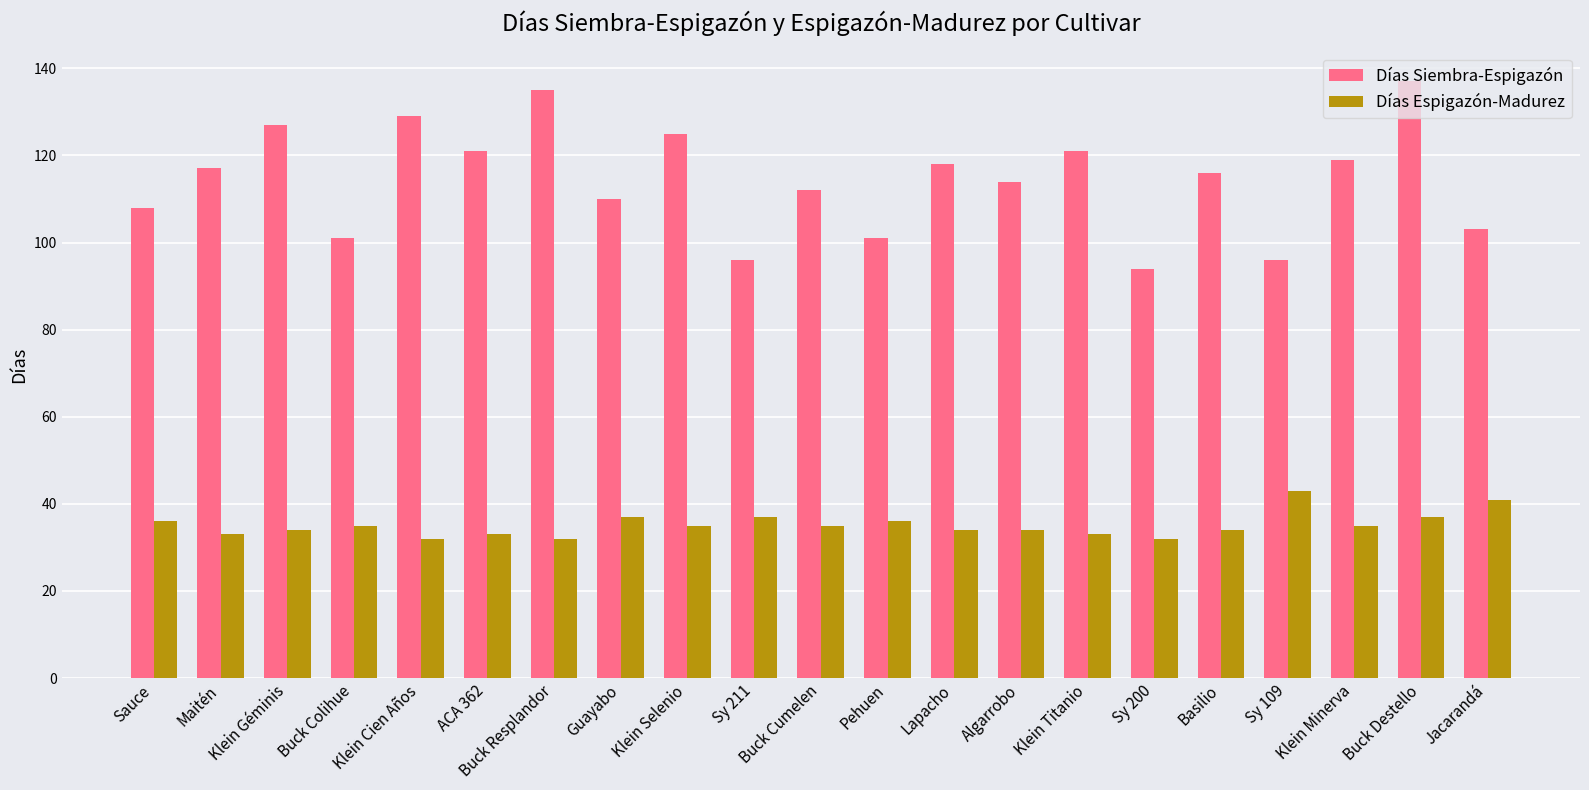

Reading right to left, transcribe all the data shown in this chart.

Días Siembra-Espigazón: Jacarandá=103	Buck Destello=137	Klein Minerva=119	Sy 109=96	Basilio=116	Sy 200=94	Klein Titanio=121	Algarrobo=114	Lapacho=118	Pehuen=101	Buck Cumelen=112	Sy 211=96	Klein Selenio=125	Guayabo=110	Buck Resplandor=135	ACA 362=121	Klein Cien Años=129	Buck Colihue=101	Klein Géminis=127	Maitén=117	Sauce=108
Días Espigazón-Madurez: Jacarandá=41	Buck Destello=37	Klein Minerva=35	Sy 109=43	Basilio=34	Sy 200=32	Klein Titanio=33	Algarrobo=34	Lapacho=34	Pehuen=36	Buck Cumelen=35	Sy 211=37	Klein Selenio=35	Guayabo=37	Buck Resplandor=32	ACA 362=33	Klein Cien Años=32	Buck Colihue=35	Klein Géminis=34	Maitén=33	Sauce=36